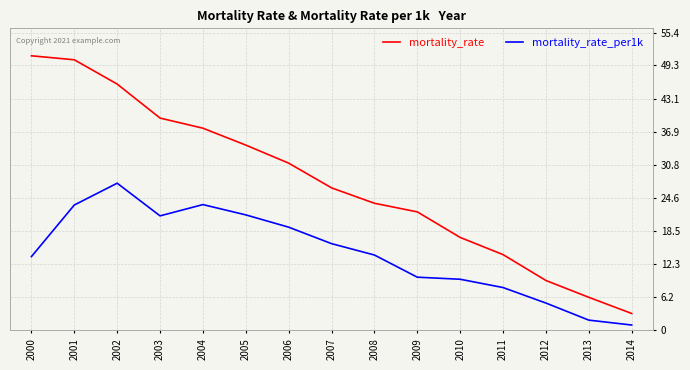

True or false: mortality_rate_per1k and mortality_rate intersect in this chart.

False